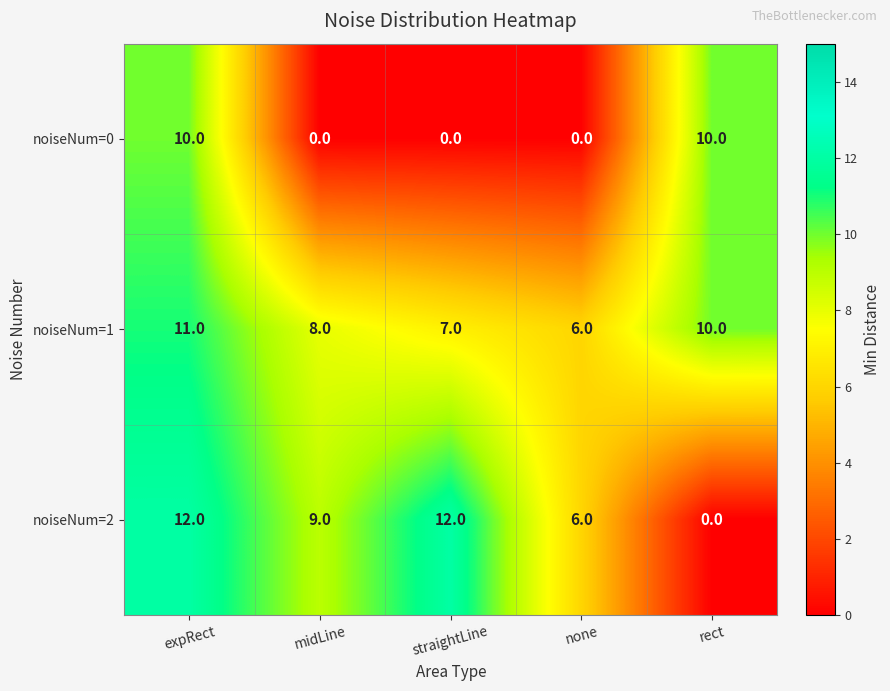

Is it true that noiseNum=2 equals 4 at straightLine?

False